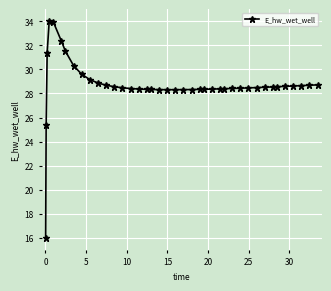

What is the difference between the maximum and minimum values?

18.0